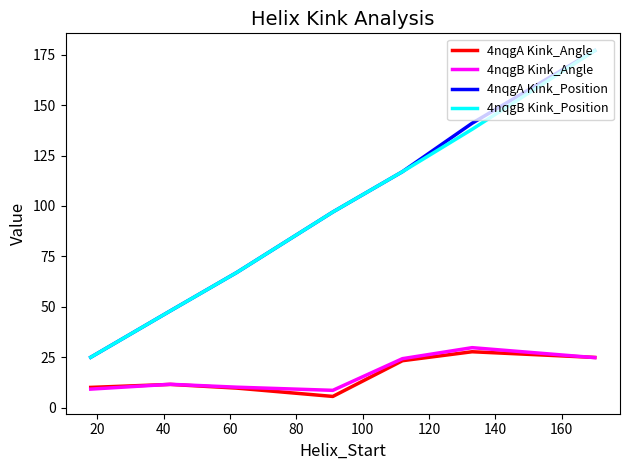

What is the average value of the 4nqgA Kink_Position series?

96.0